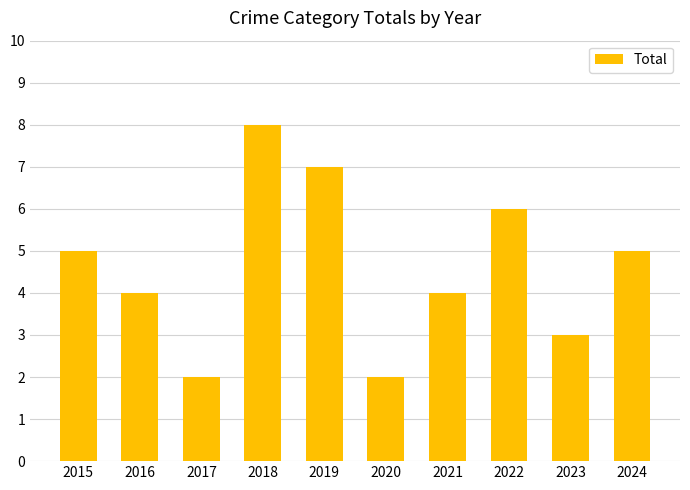

What value does the data have at 2023?

3